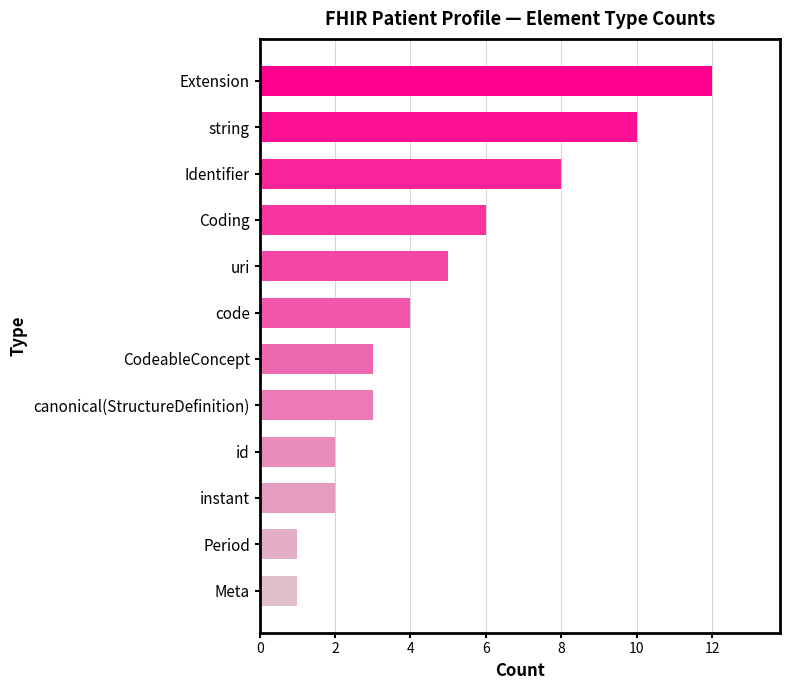

Does the chart contain any negative values?

No